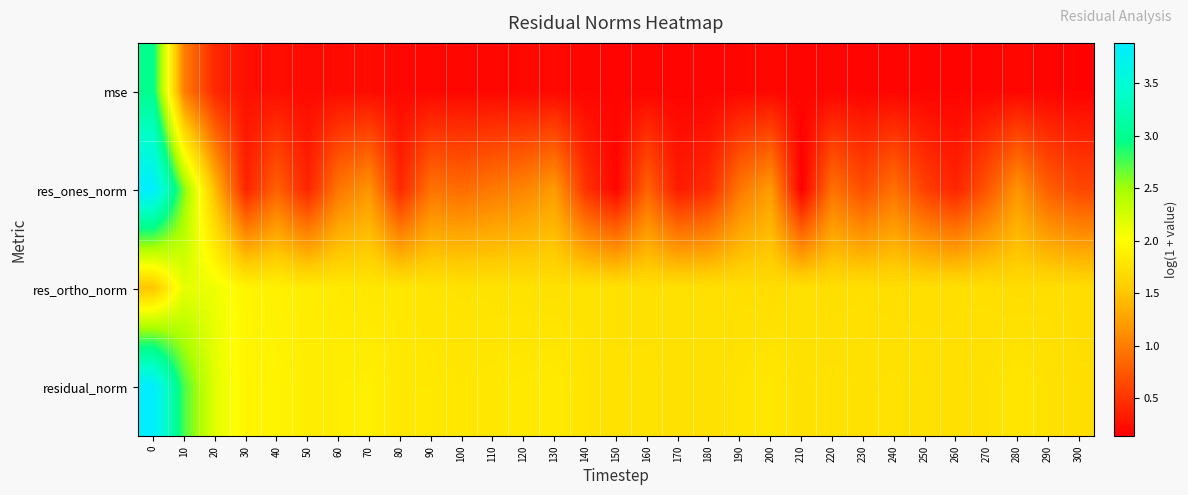

What is the greatest value displayed?

3.9